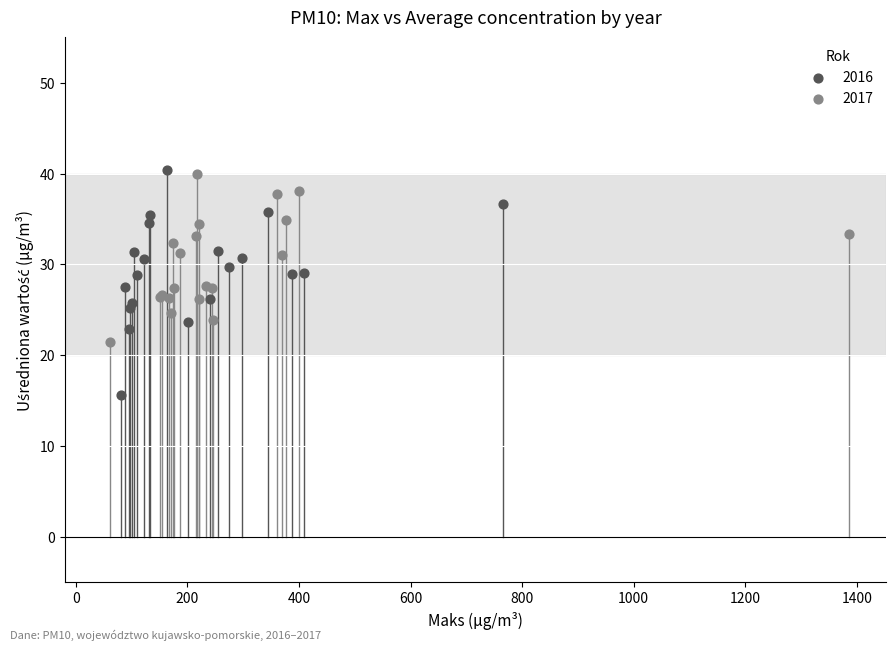

Which series has the widest spread of Y values?

2016